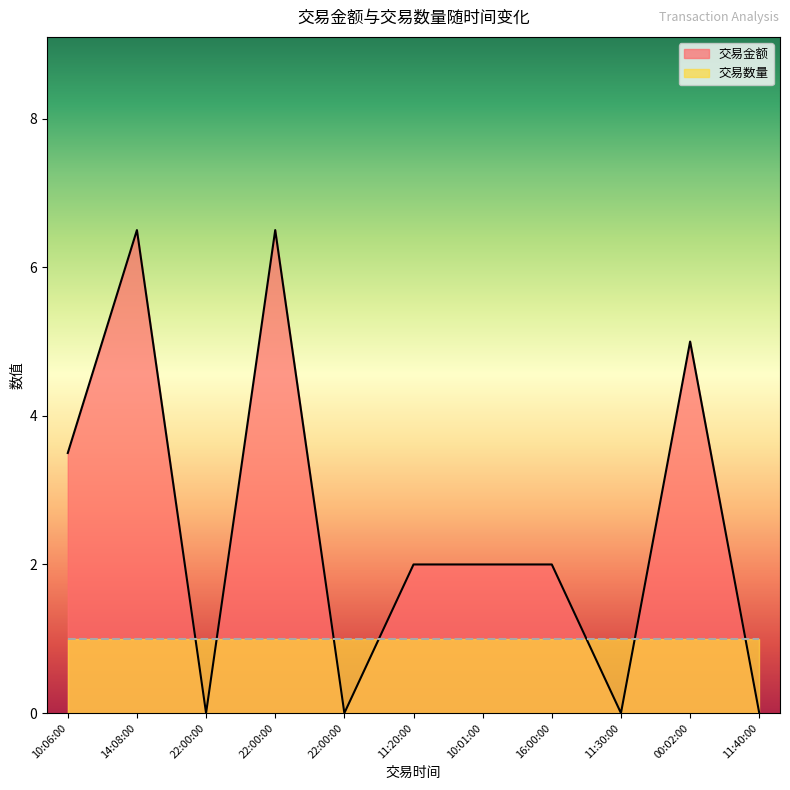

What is the approximate value at 10:01:00?

2.0